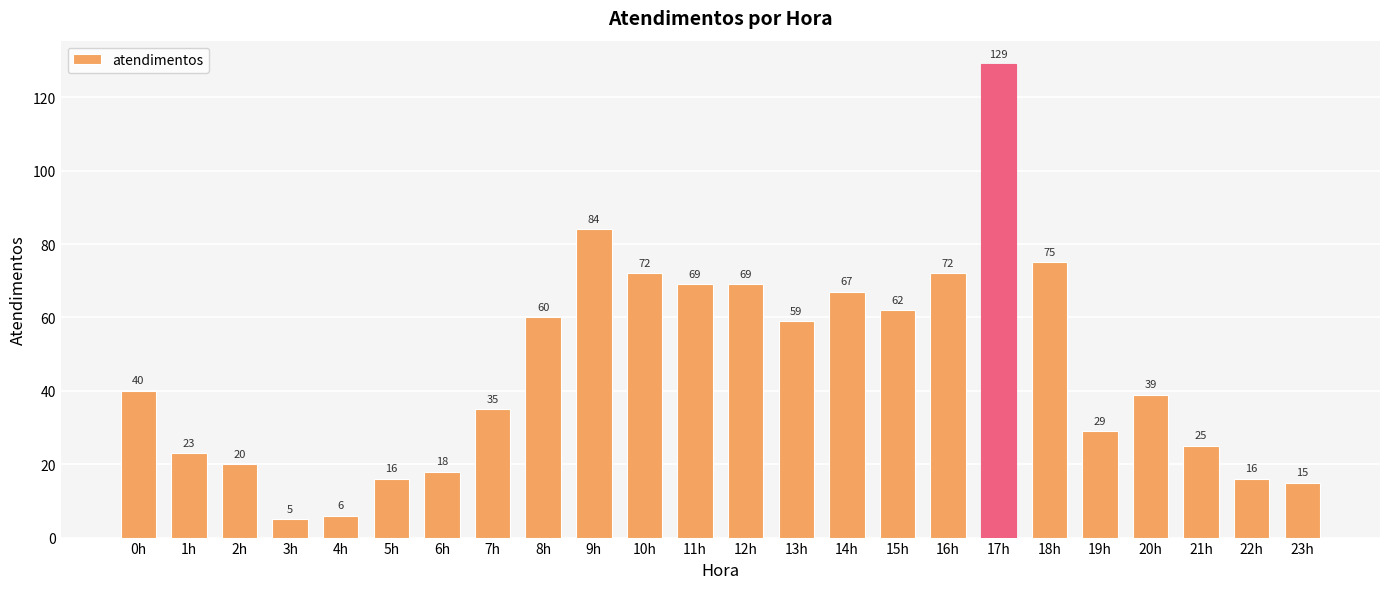

What is the label of the 12th bar from the right?

12h